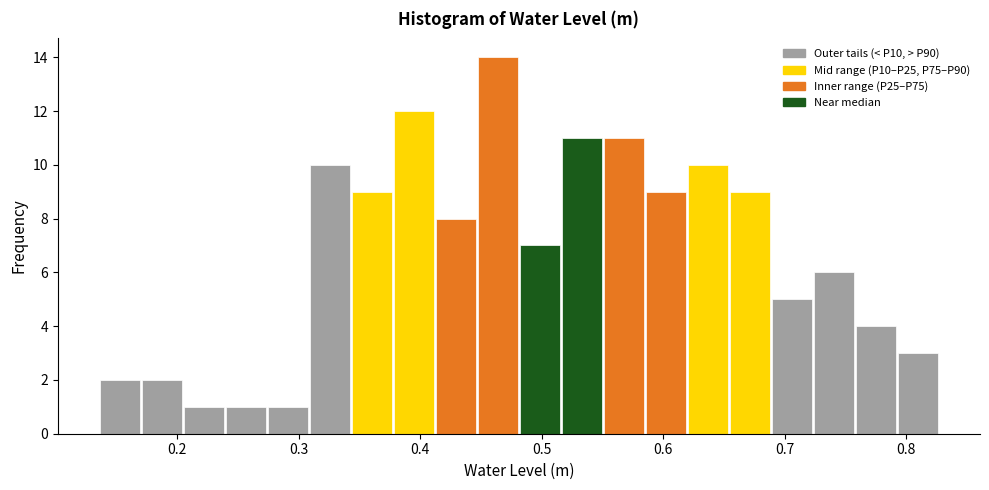

Around what value on the x-axis is the tallest bar? Give the approximate position of its centre, as read against the axis.

0.46